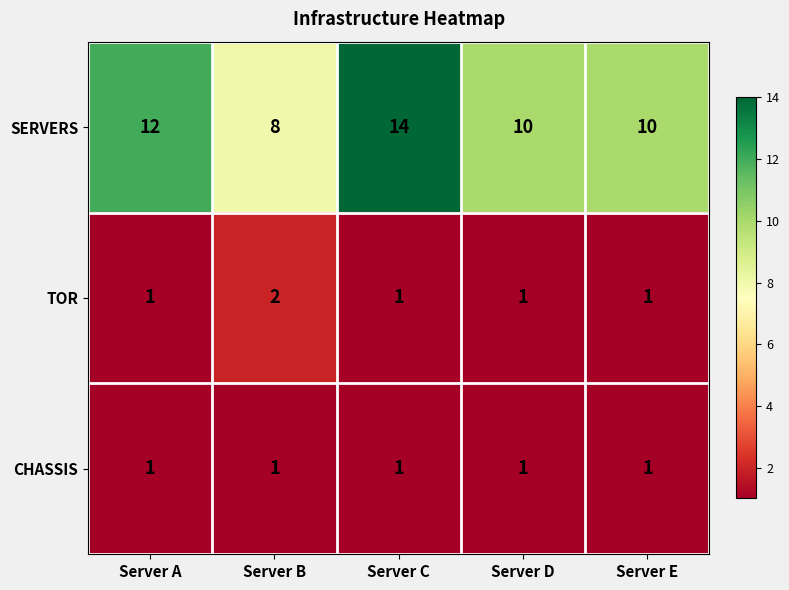

Read the SERVERS value at Server E.

10